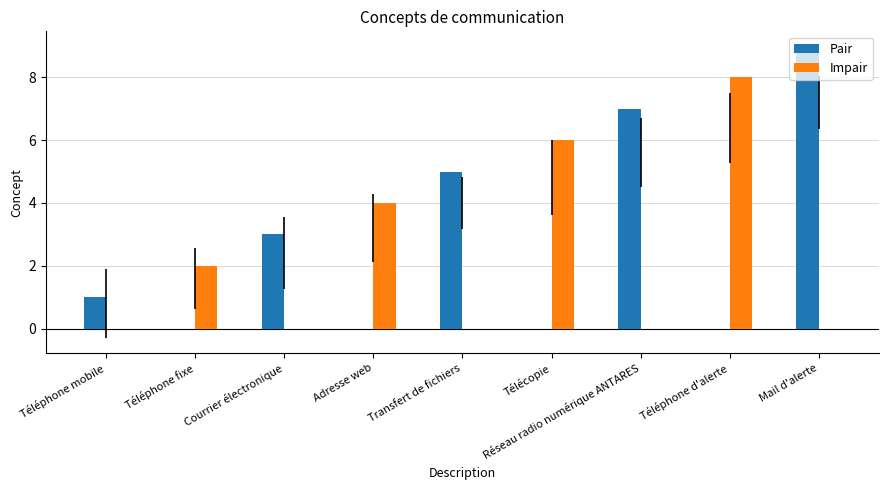

The Impair series shows 0 at Téléphone mobile. True or false?

True